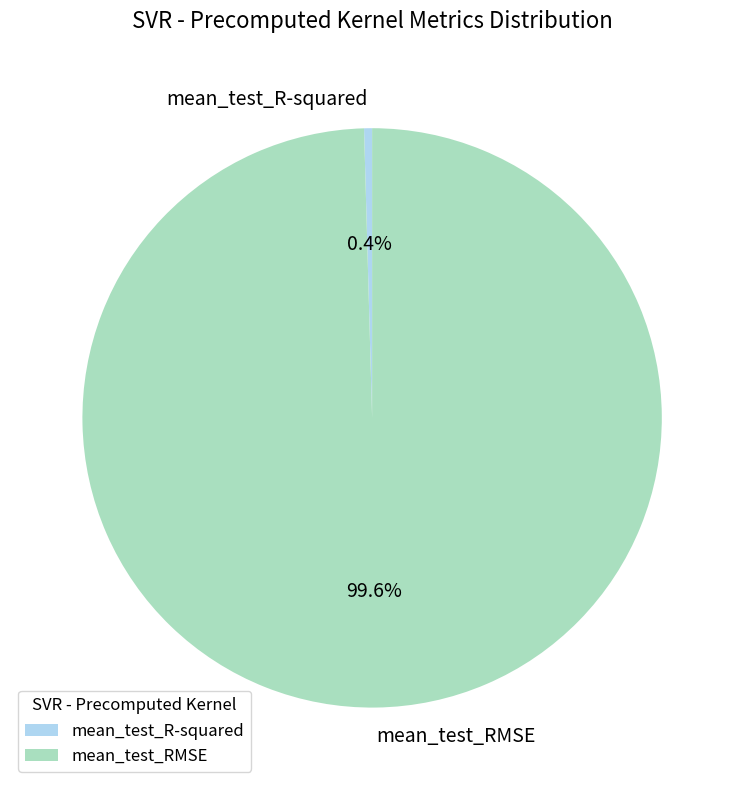

Combined, what portion of the pie is mean_test_R-squared and mean_test_RMSE?

100.0%